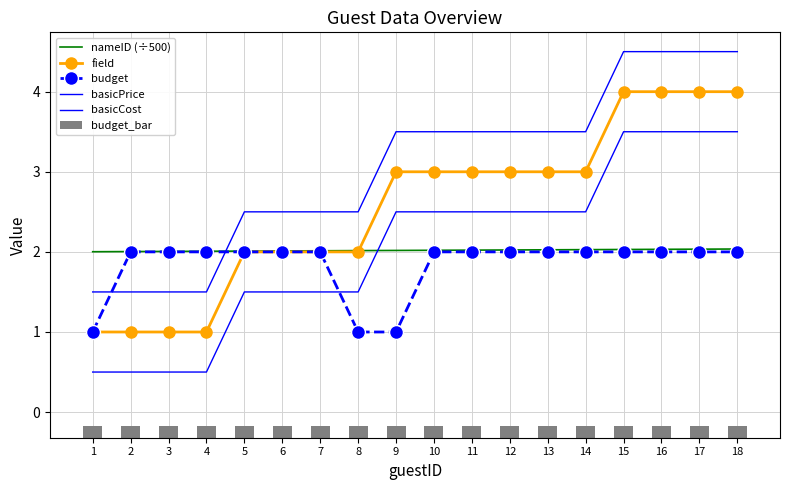

Between 11 and 2, which is larger?

11